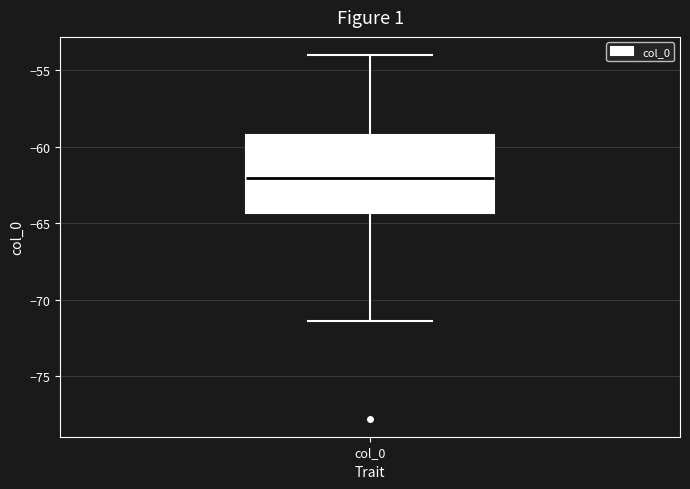

Read this box plot against the y-axis: the position of the median line, the range covered by the box, and the ends of both whiskers. The values are not printed on the chart, so give them approximately, as read against the axis.

median -62.0, box -64.5 to -59.5, whiskers -71.5 to -54.0